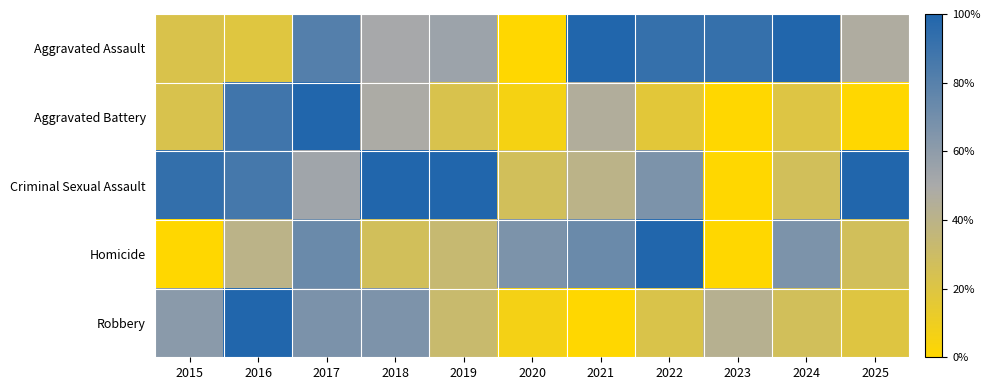

Reading right to left, what are all the values shown in this chart?

Aggravated Assault: 2025=0.5	2024=1.0	2023=0.9	2022=0.9	2021=1.0	2020=0.0	2019=0.5	2018=0.5	2017=0.8	2016=0.2	2015=0.2
Aggravated Battery: 2025=0.0	2024=0.2	2023=0.0	2022=0.2	2021=0.5	2020=0.1	2019=0.2	2018=0.5	2017=1.0	2016=0.9	2015=0.2
Criminal Sexual Assault: 2025=1.0	2024=0.3	2023=0.0	2022=0.7	2021=0.4	2020=0.3	2019=1.0	2018=1.0	2017=0.5	2016=0.9	2015=0.9
Homicide: 2025=0.3	2024=0.7	2023=0.0	2022=1.0	2021=0.7	2020=0.7	2019=0.3	2018=0.3	2017=0.7	2016=0.4	2015=0.0
Robbery: 2025=0.2	2024=0.3	2023=0.4	2022=0.2	2021=0.0	2020=0.1	2019=0.3	2018=0.7	2017=0.7	2016=1.0	2015=0.6